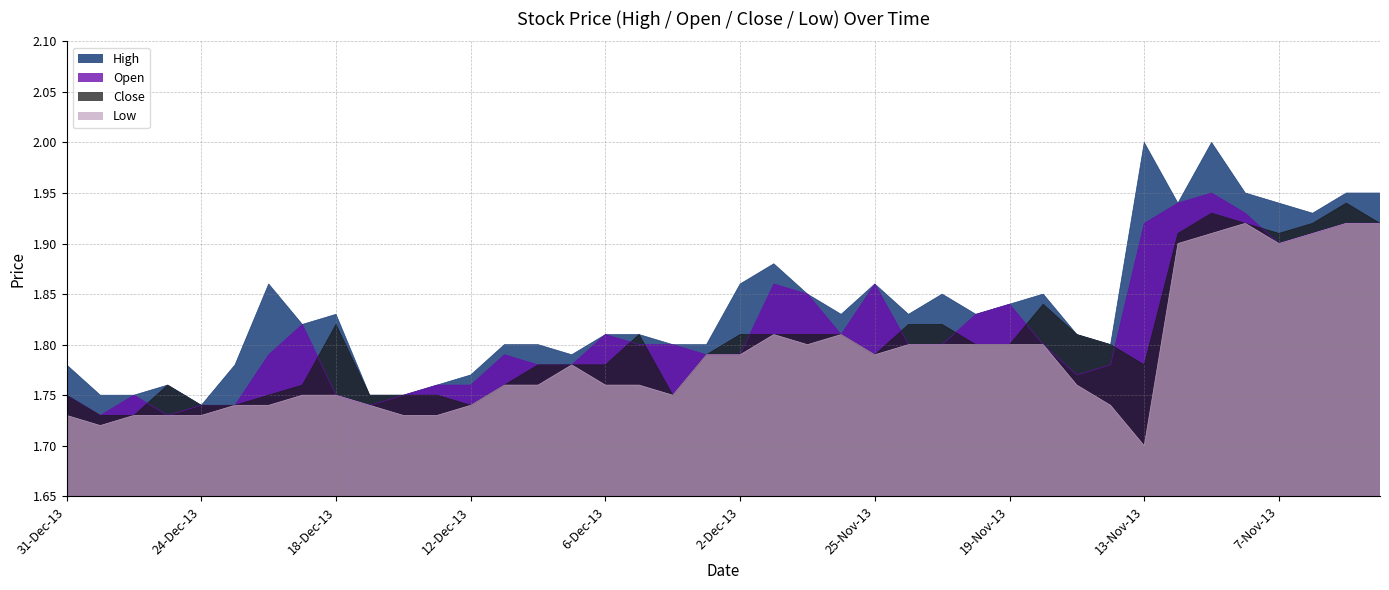

What is the label of the 15th point from the right?

22-Nov-13